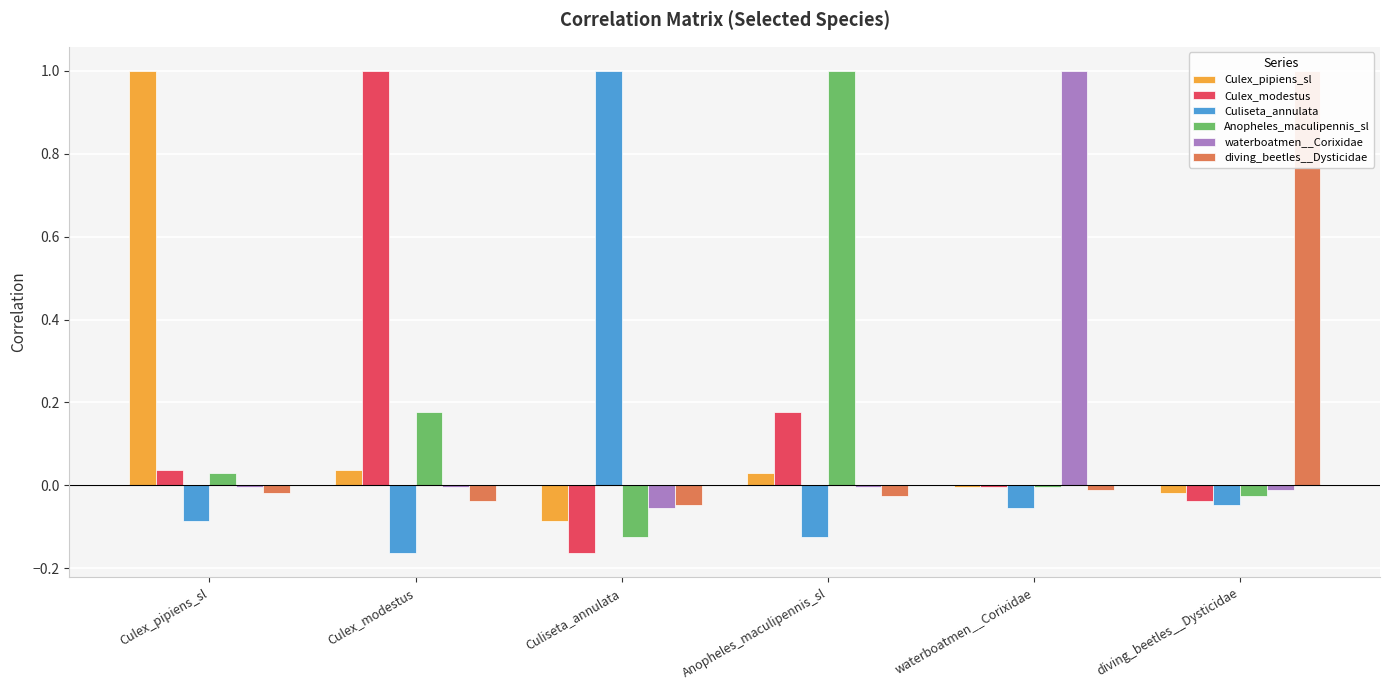

What is the smallest value displayed?

-0.2